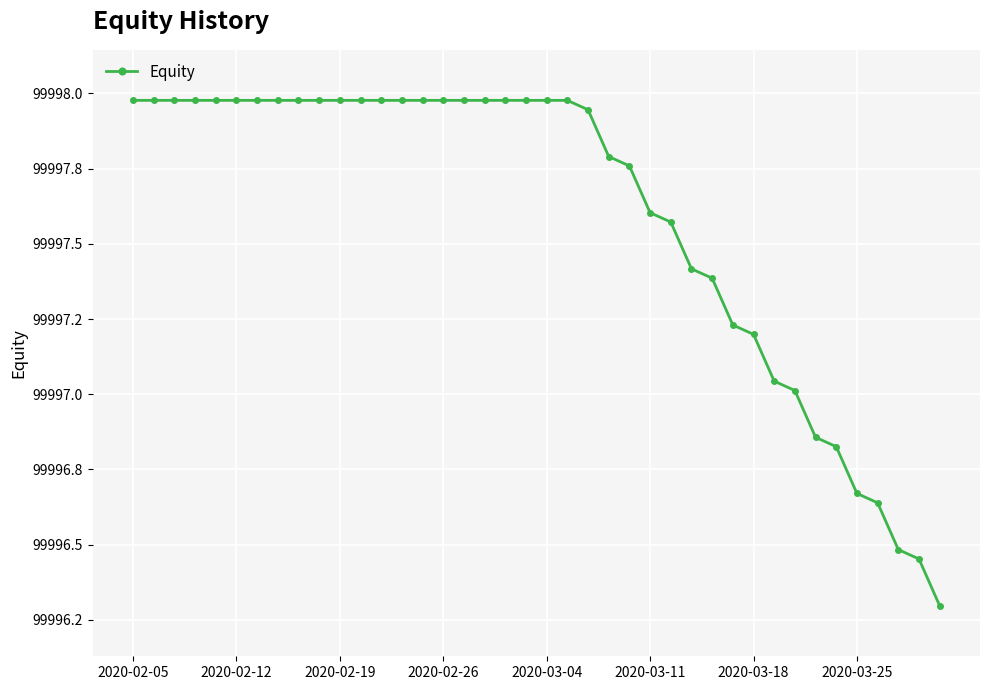

Does the chart have visible grid lines?

Yes